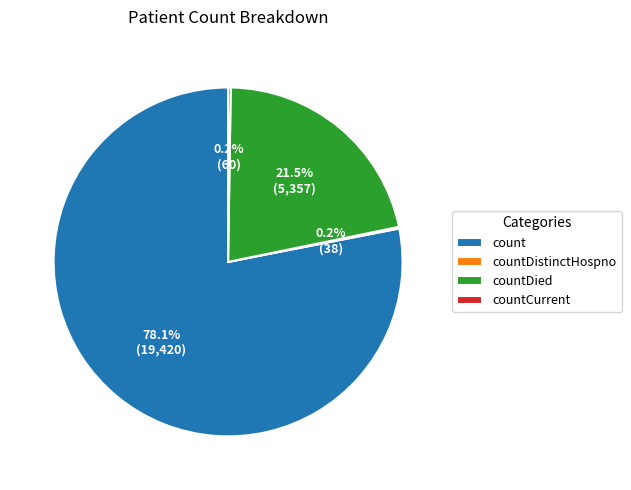

Is there any slice that represents more than half of the pie?

Yes